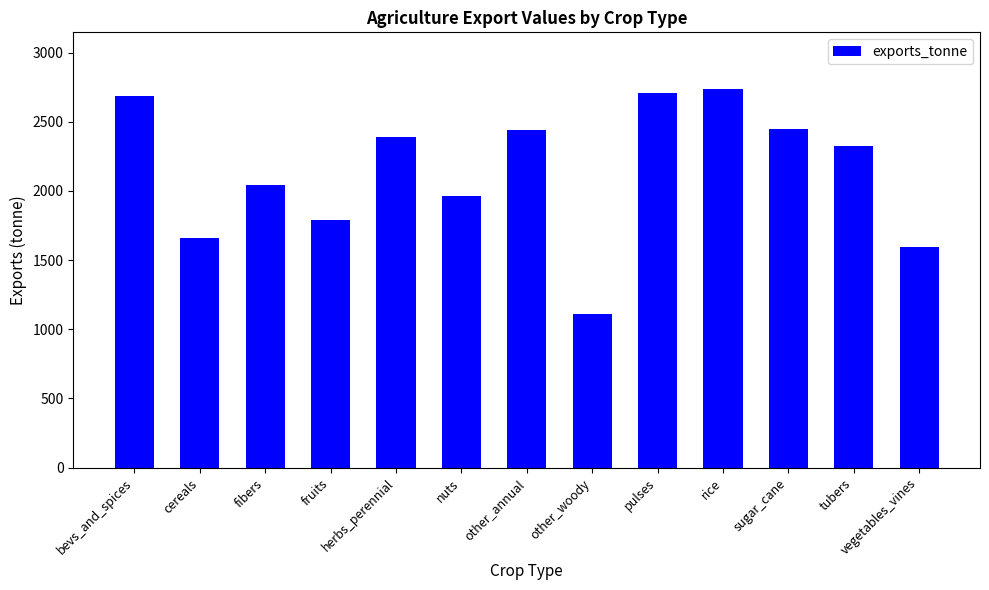

What is the label of the 1st bar from the right?

vegetables_vines